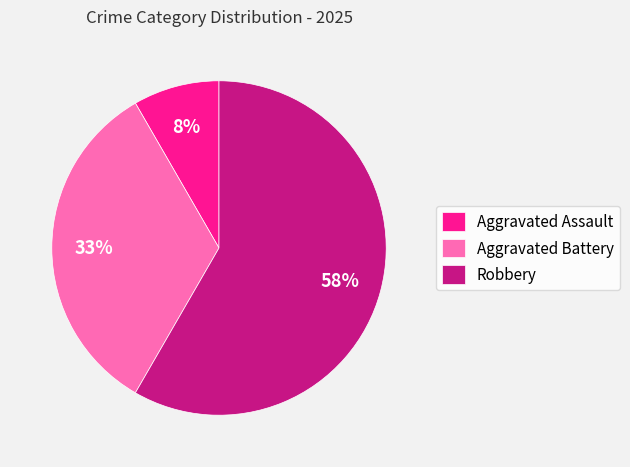

To the nearest percent, what is the difference between the Aggravated Battery and Aggravated Assault slice percentages?

25%